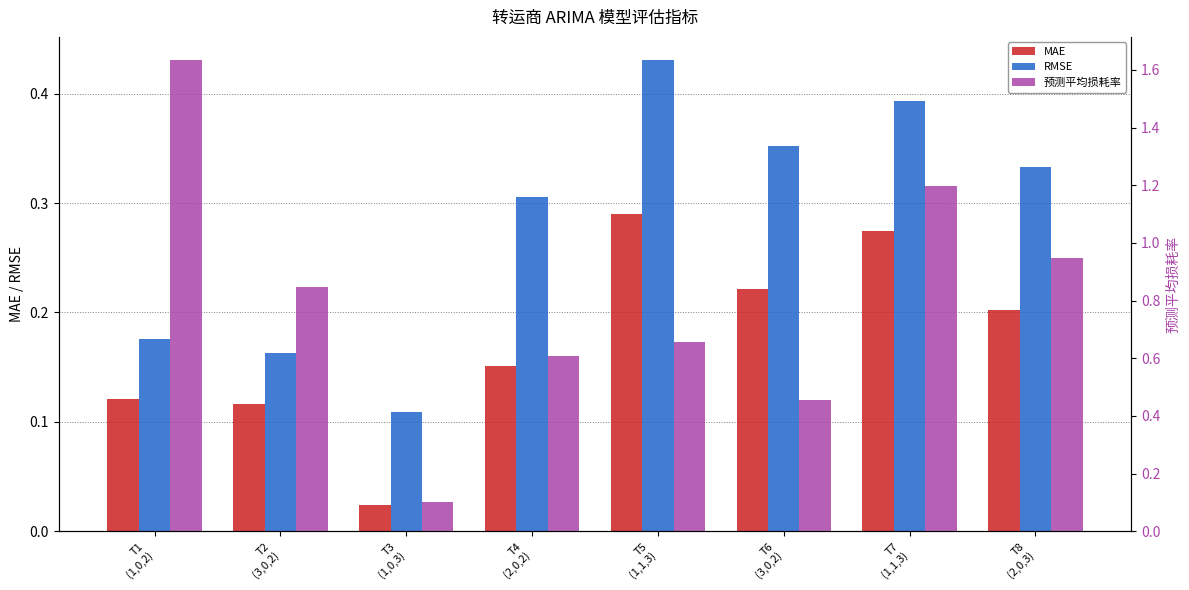

Reading right to left, list all the values displayed in this chart.

MAE: T8
(2,0,3)=0.2	T7
(1,1,3)=0.3	T6
(3,0,2)=0.2	T5
(1,1,3)=0.3	T4
(2,0,2)=0.2	T3
(1,0,3)=0.0	T2
(3,0,2)=0.1	T1
(1,0,2)=0.1
RMSE: T8
(2,0,3)=0.3	T7
(1,1,3)=0.4	T6
(3,0,2)=0.4	T5
(1,1,3)=0.4	T4
(2,0,2)=0.3	T3
(1,0,3)=0.1	T2
(3,0,2)=0.2	T1
(1,0,2)=0.2
预测平均损耗率: T8
(2,0,3)=0.9	T7
(1,1,3)=1.2	T6
(3,0,2)=0.5	T5
(1,1,3)=0.7	T4
(2,0,2)=0.6	T3
(1,0,3)=0.1	T2
(3,0,2)=0.8	T1
(1,0,2)=1.6